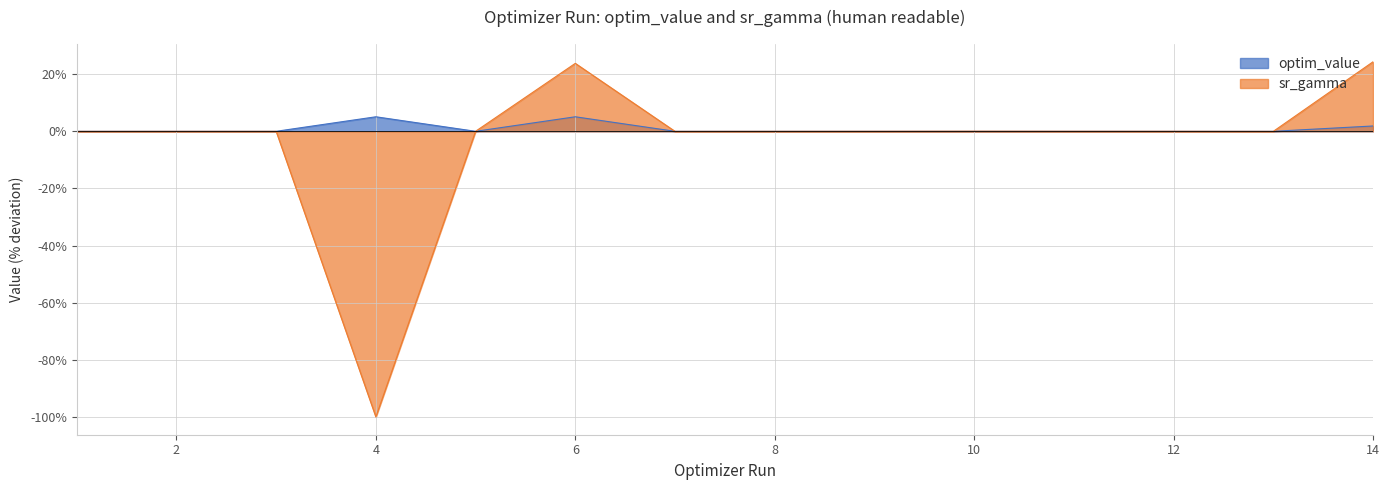

How many data points in optim_value are above 0?

7